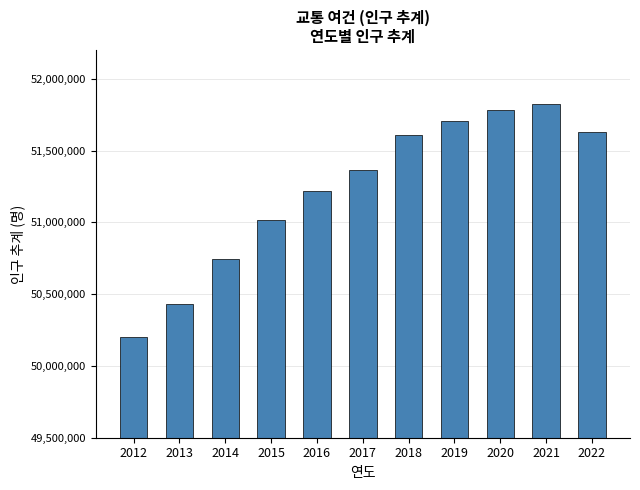

What is the average value?

51228742